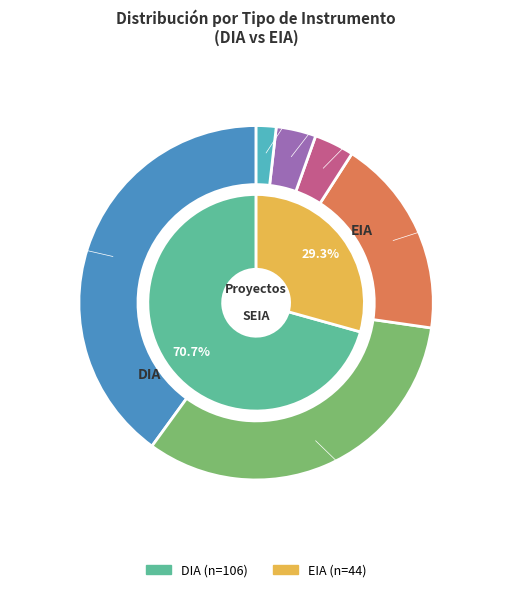

To the nearest percent, what portion does EIA represent?

29%